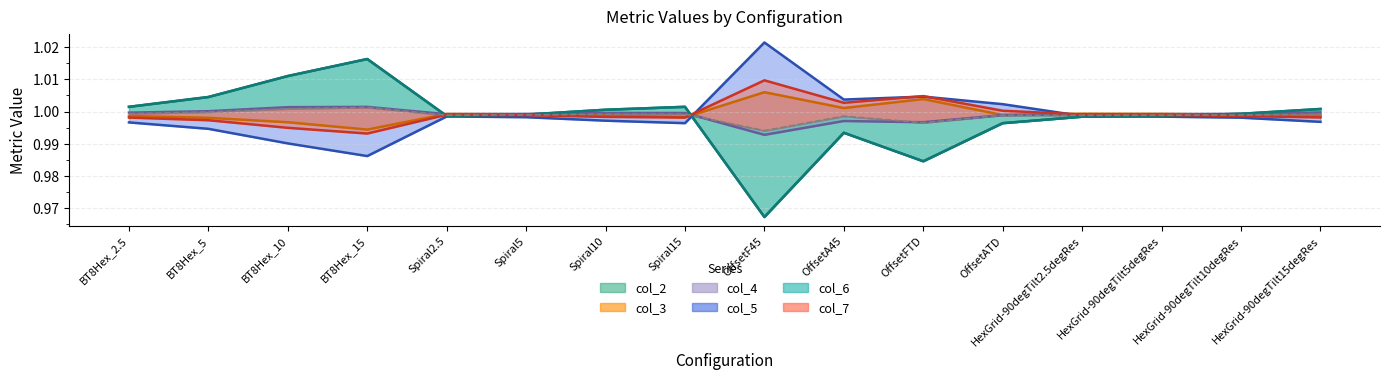

At Spiral2.5, list the series in order from smallest to largest.

col_5, col_2, col_6, col_7, col_4, col_3